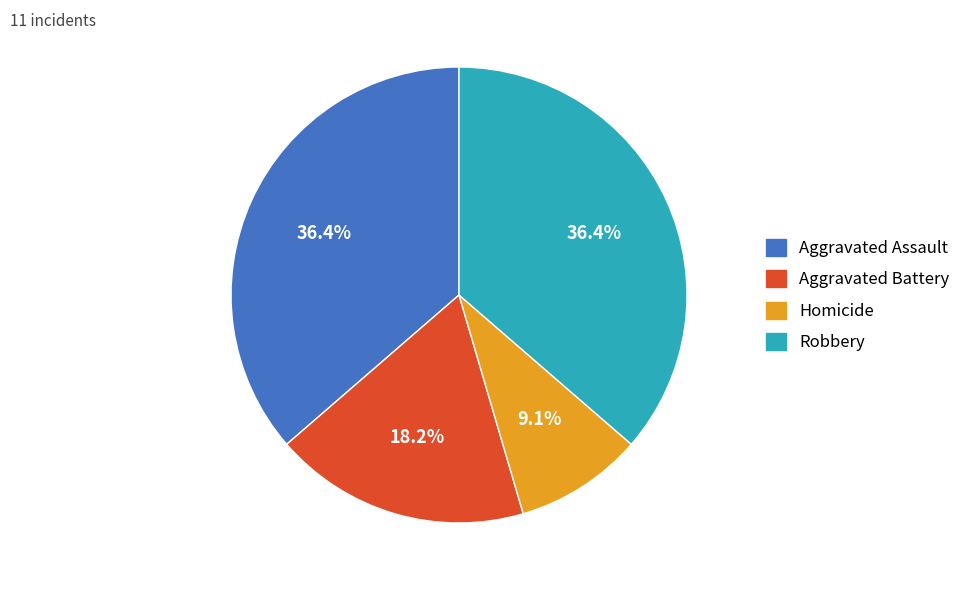

The Aggravated Battery slice represents 18% of the pie. True or false?

True